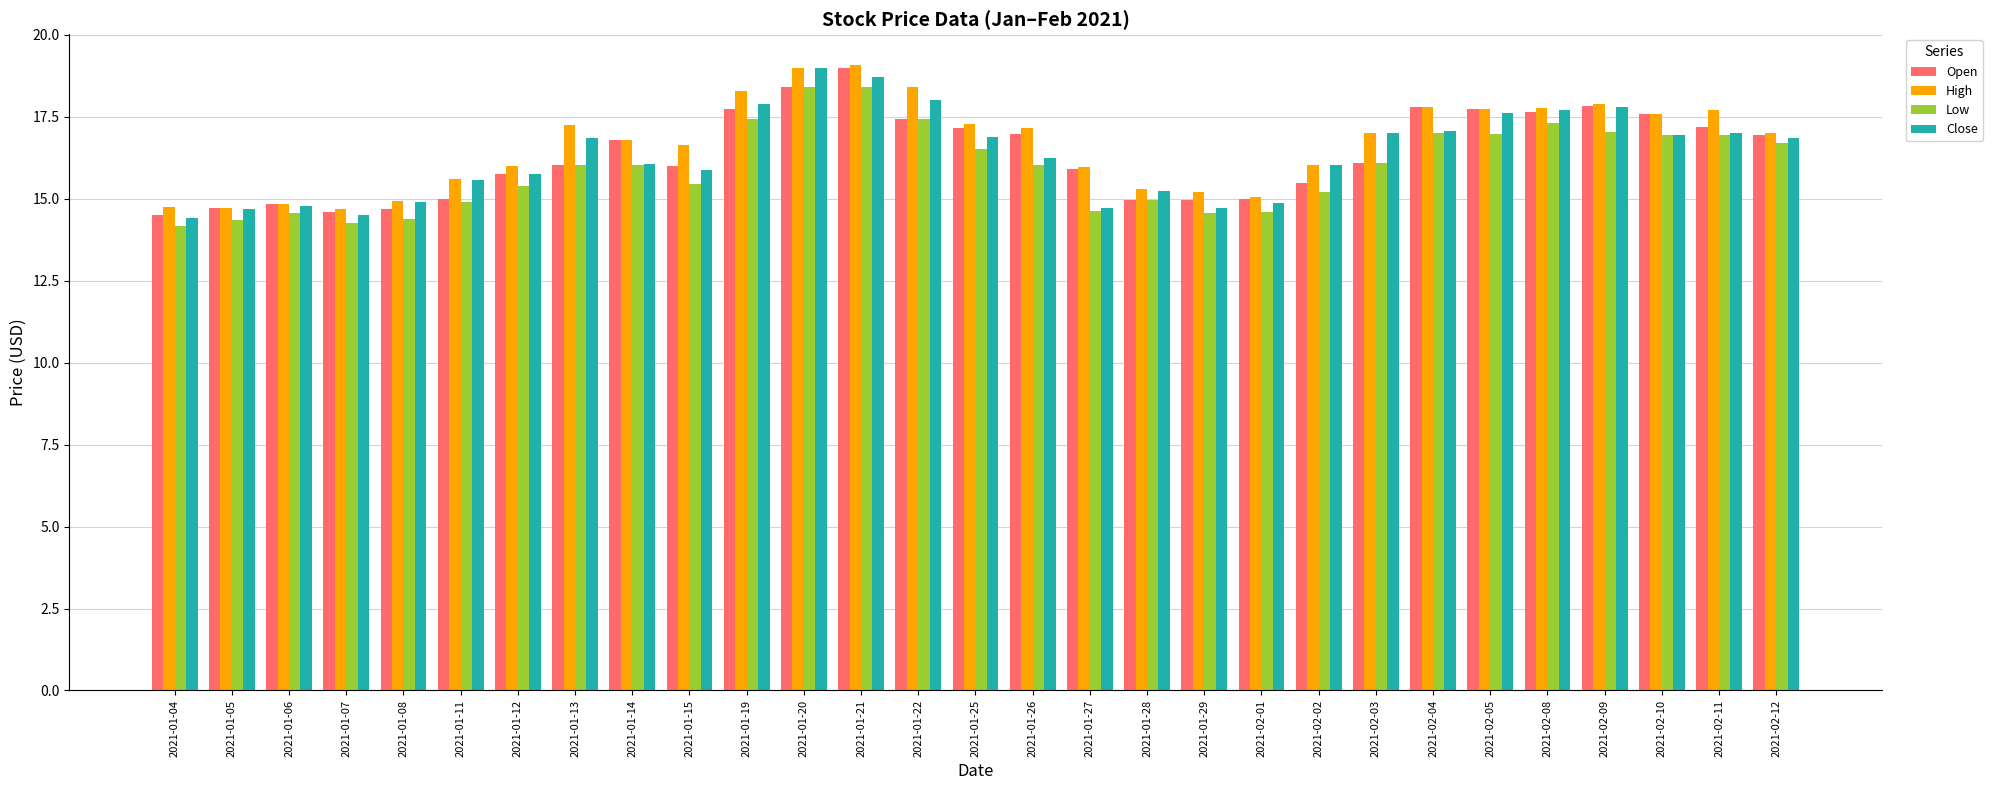

Read the High value at 2021-01-22.

18.4